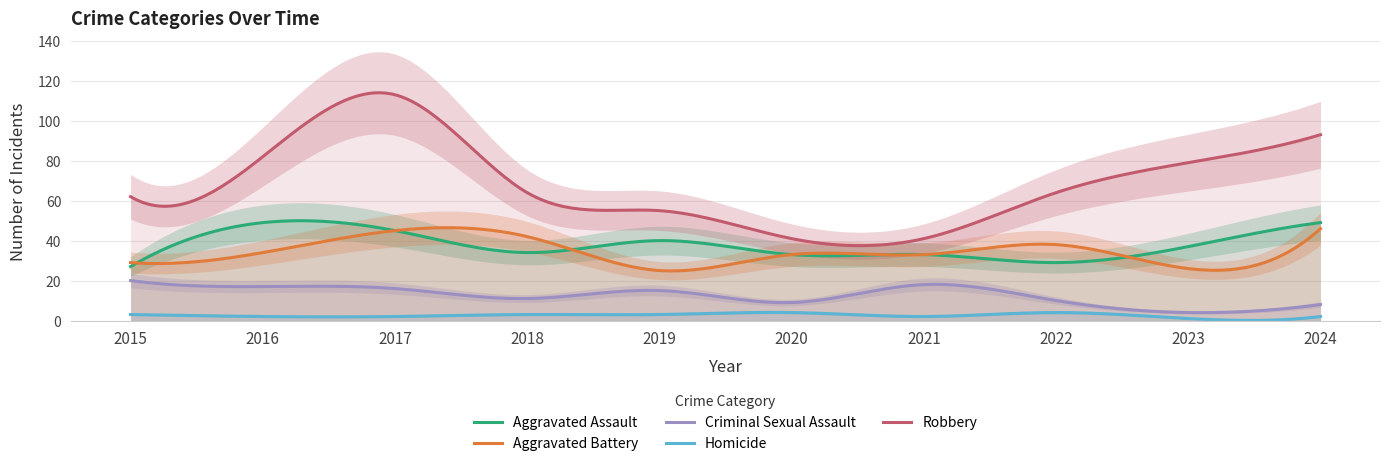

Reading left to right, what are all the values shown in this chart?

Aggravated Assault: 27	49	45	34	40	33	33	29	37	49
Aggravated Battery: 29	34	45	42	25	33	33	38	26	46
Criminal Sexual Assault: 20	17	16	11	15	9	18	10	4	8
Homicide: 3	2	2	3	3	4	2	4	1	2
Robbery: 62	82	113	64	55	41	41	64	79	93